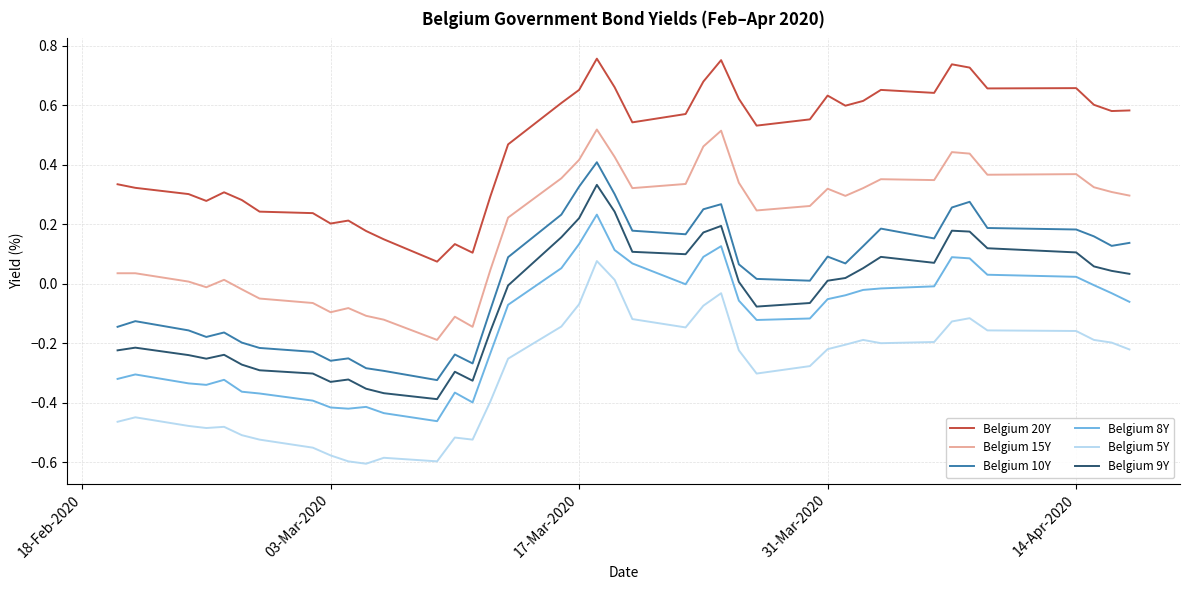

Which series has the largest total across all categories?

Belgium 20Y